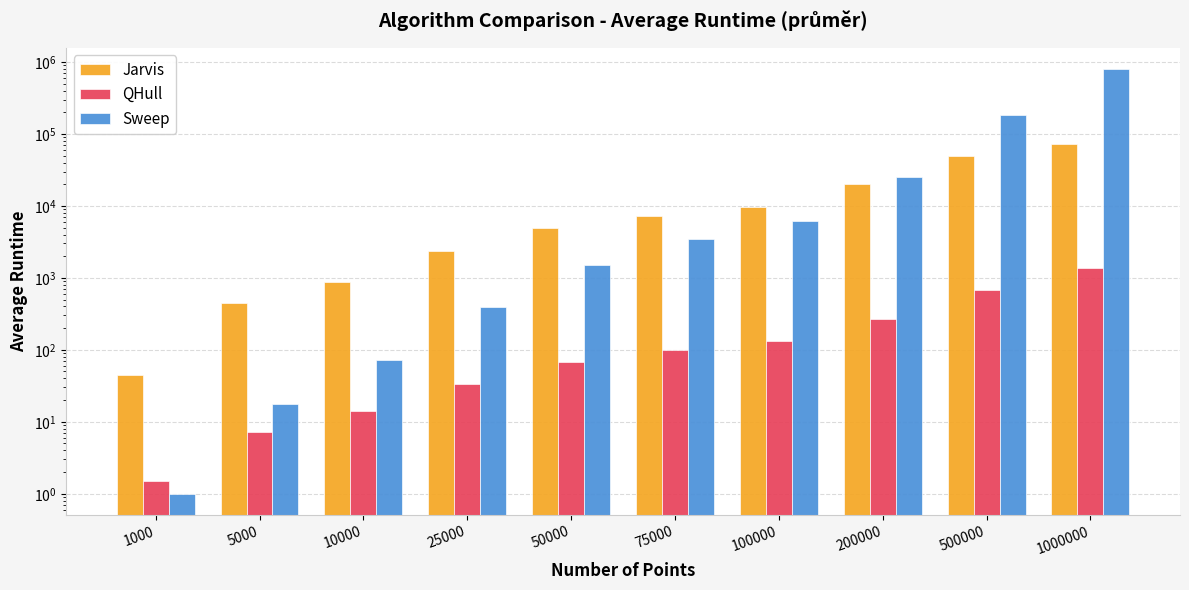

Reading right to left, what are all the values shown in this chart?

Jarvis: 1000000=73295.8	500000=48700.1	200000=19879.8	100000=9729.6	75000=7265.5	50000=4847.1	25000=2382.7	10000=875.0	5000=441.5	1000=44.7
QHull: 1000000=1373.5	500000=673.7	200000=265.2	100000=133.4	75000=100.7	50000=67.3	25000=34.0	10000=14.0	5000=7.2	1000=1.5
Sweep: 1000000=795099.0	500000=181195.0	200000=25233.0	100000=6227.0	75000=3441.0	50000=1502.0	25000=390.0	10000=72.0	5000=17.5	1000=1.0